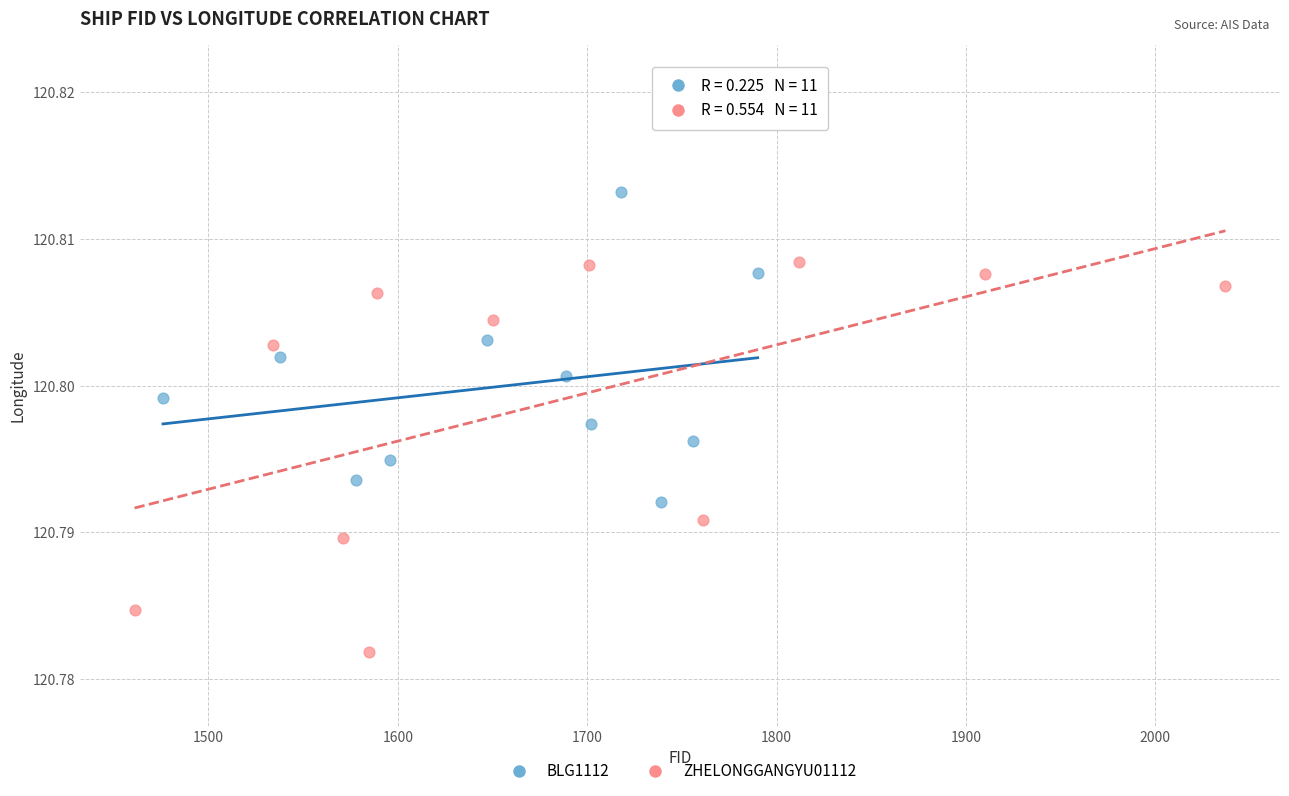

What are all the series names shown in the legend?

BLG1112, ZHELONGGANGYU01112